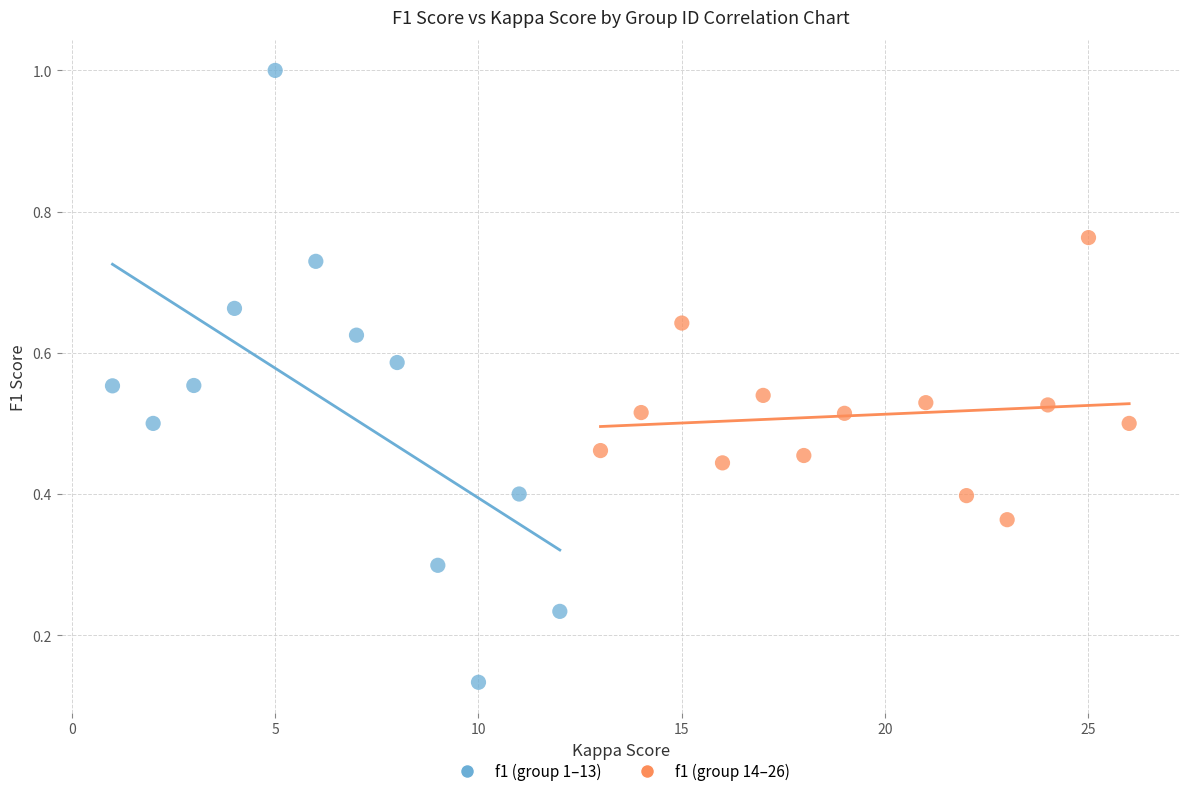

What are all the series names shown in the legend?

f1 (group 1–13), f1 (group 14–26)